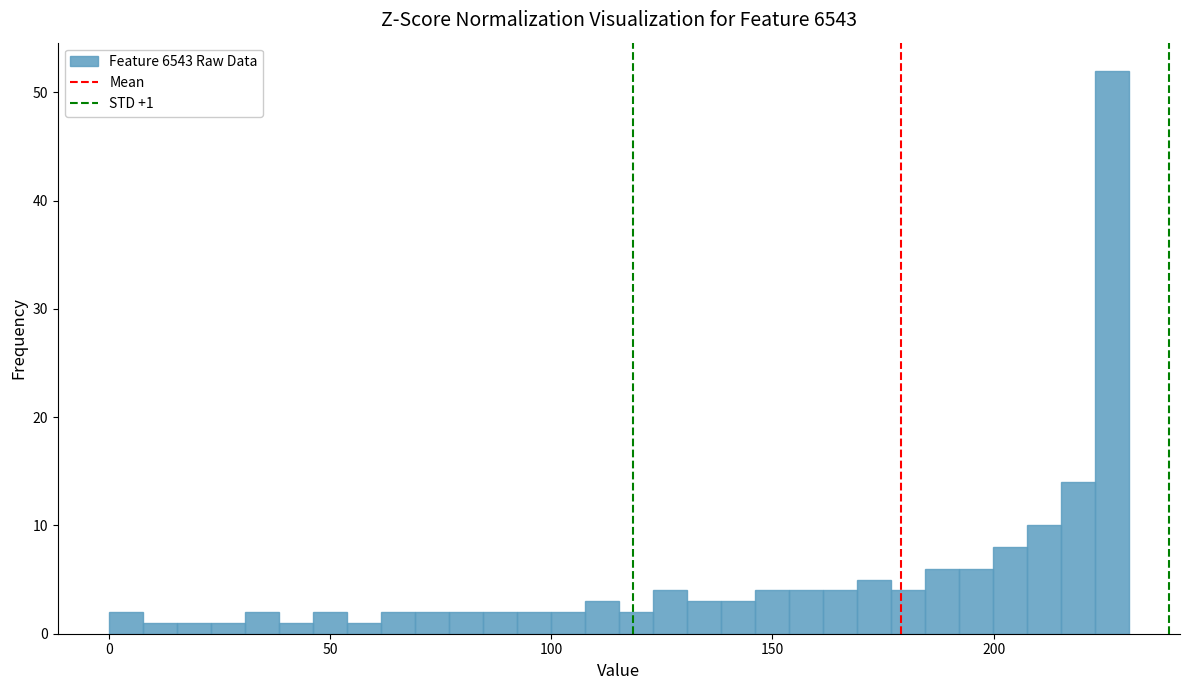

Read against the x-axis, roughly where is the centre of the tallest bar?

225